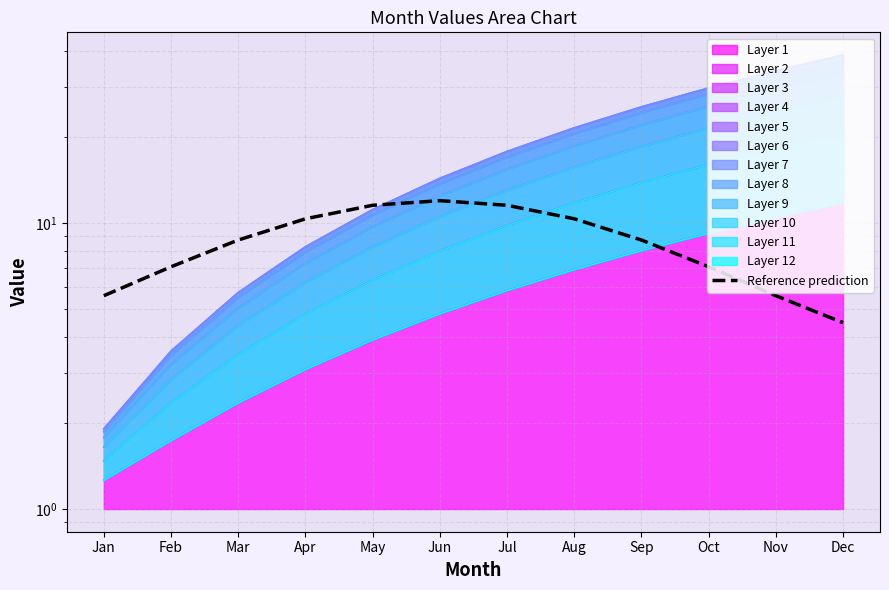

At which category does the data reach its first local peak?

Jun